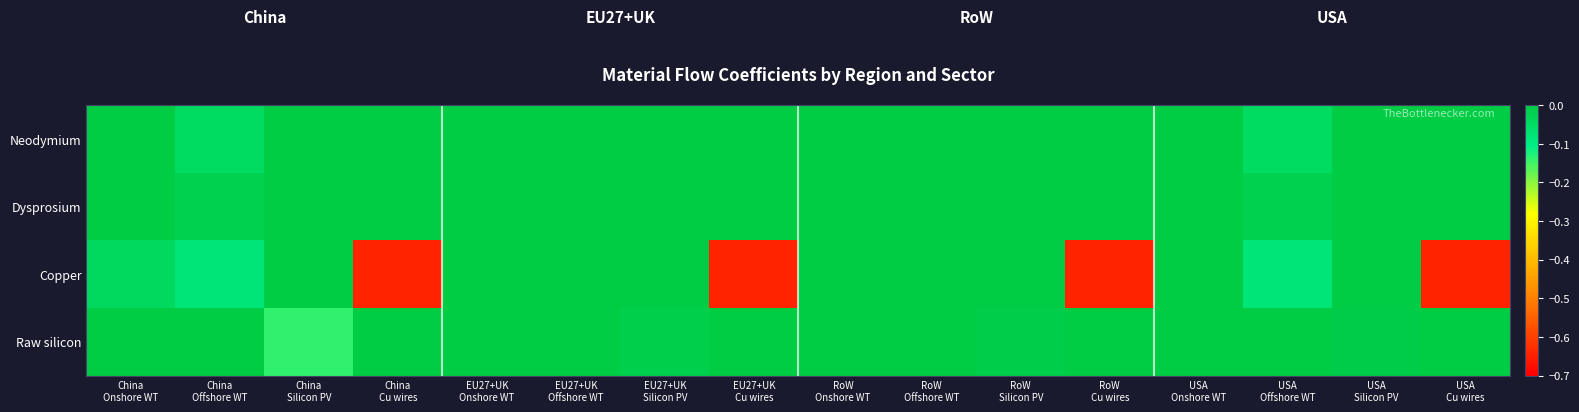

Reading left to right, extract all data points from this chart.

Neodymium: China
Onshore WT=0.0	China
Offshore WT=-0.0	China
Silicon PV=0.0	China
Cu wires=0.0	EU27+UK
Onshore WT=0.0	EU27+UK
Offshore WT=0.0	EU27+UK
Silicon PV=0.0	EU27+UK
Cu wires=0.0	RoW
Onshore WT=0.0	RoW
Offshore WT=0.0	RoW
Silicon PV=0.0	RoW
Cu wires=0.0	USA
Onshore WT=0.0	USA
Offshore WT=-0.0	USA
Silicon PV=0.0	USA
Cu wires=0.0
Dysprosium: China
Onshore WT=0.0	China
Offshore WT=-0.0	China
Silicon PV=0.0	China
Cu wires=0.0	EU27+UK
Onshore WT=0.0	EU27+UK
Offshore WT=0.0	EU27+UK
Silicon PV=0.0	EU27+UK
Cu wires=0.0	RoW
Onshore WT=0.0	RoW
Offshore WT=0.0	RoW
Silicon PV=0.0	RoW
Cu wires=0.0	USA
Onshore WT=0.0	USA
Offshore WT=-0.0	USA
Silicon PV=0.0	USA
Cu wires=0.0
Copper: China
Onshore WT=-0.0	China
Offshore WT=-0.1	China
Silicon PV=0.0	China
Cu wires=-0.6	EU27+UK
Onshore WT=0.0	EU27+UK
Offshore WT=0.0	EU27+UK
Silicon PV=0.0	EU27+UK
Cu wires=-0.6	RoW
Onshore WT=0.0	RoW
Offshore WT=0.0	RoW
Silicon PV=0.0	RoW
Cu wires=-0.6	USA
Onshore WT=0.0	USA
Offshore WT=-0.1	USA
Silicon PV=0.0	USA
Cu wires=-0.6
Raw silicon: China
Onshore WT=0.0	China
Offshore WT=0.0	China
Silicon PV=-0.1	China
Cu wires=0.0	EU27+UK
Onshore WT=0.0	EU27+UK
Offshore WT=0.0	EU27+UK
Silicon PV=-0.0	EU27+UK
Cu wires=0.0	RoW
Onshore WT=0.0	RoW
Offshore WT=0.0	RoW
Silicon PV=-0.0	RoW
Cu wires=0.0	USA
Onshore WT=0.0	USA
Offshore WT=0.0	USA
Silicon PV=-0.0	USA
Cu wires=0.0